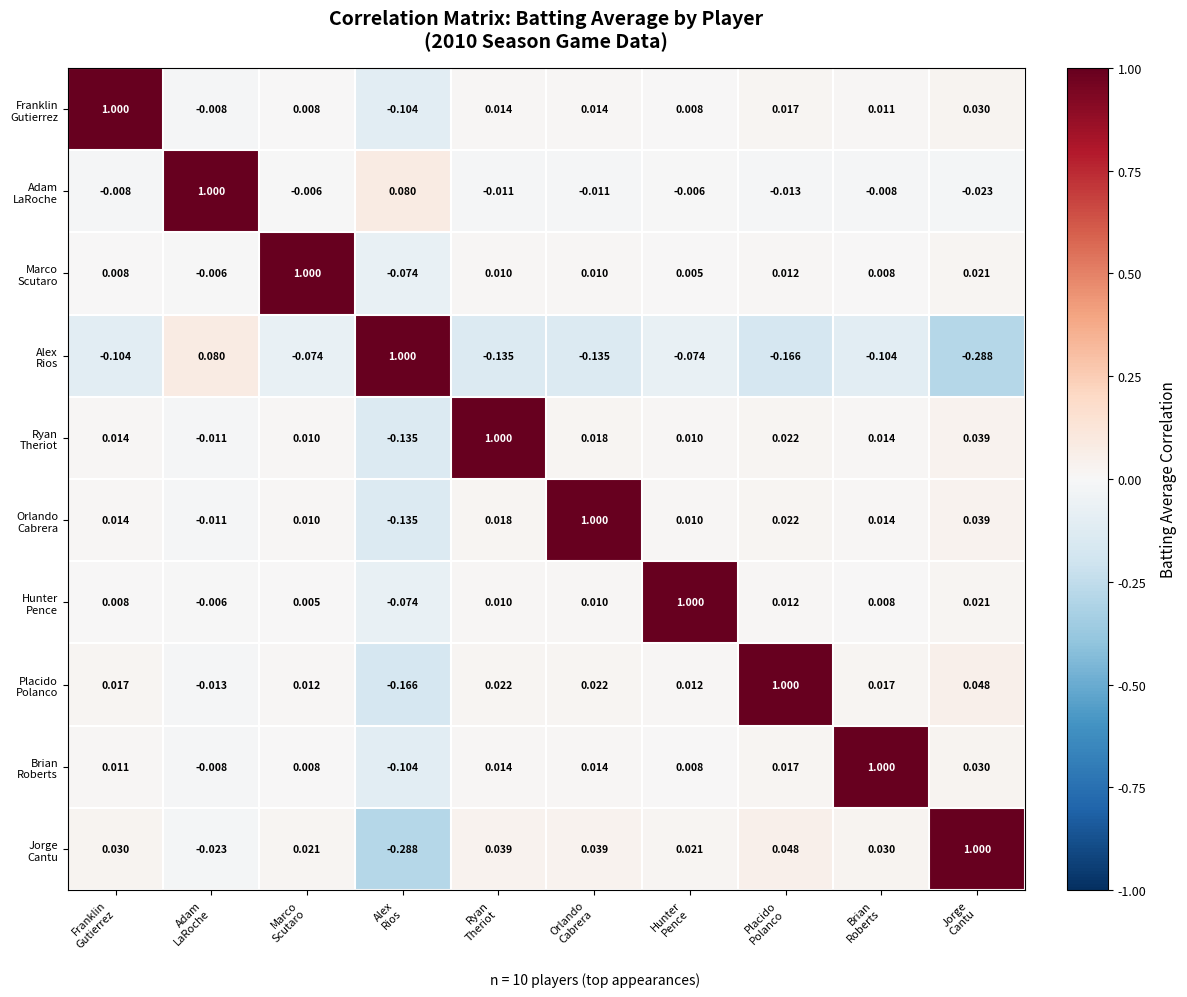

How many series are shown in this chart?

10